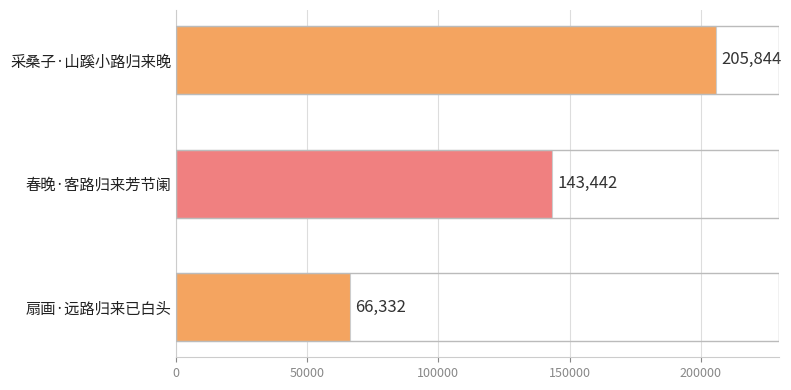

Count the values in the range 66332 to 205844.

3